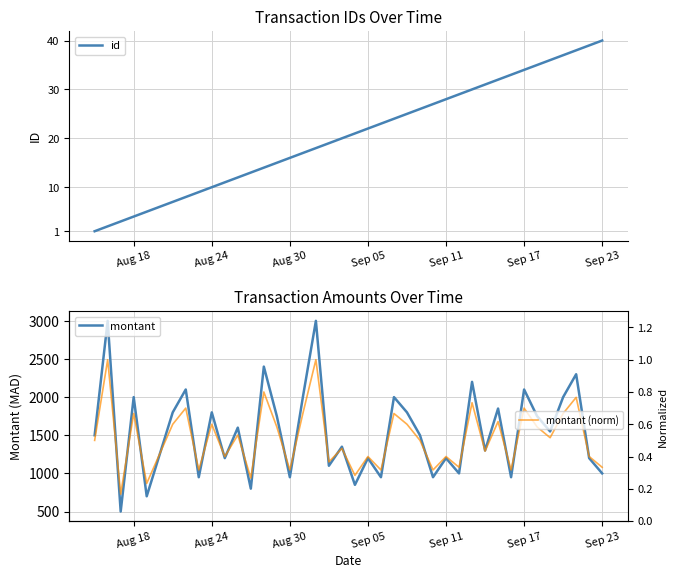

What is the maximum value for id?

40